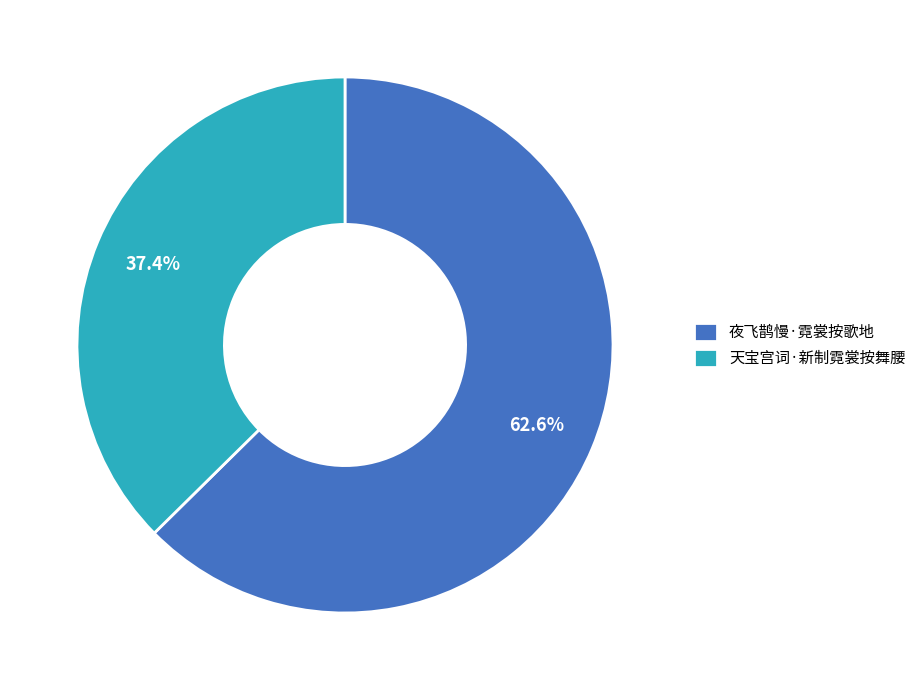

To the nearest percent, what is the difference between the largest and smallest slice percentages?

25%